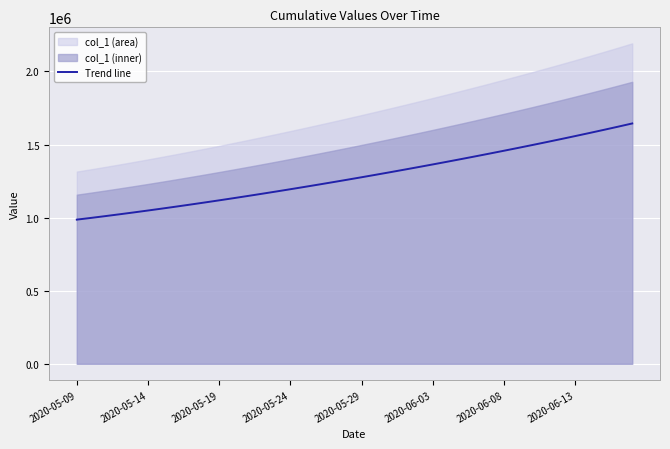

The value of Trend line at 2020-05-14 is 1853762.9. True or false?

False